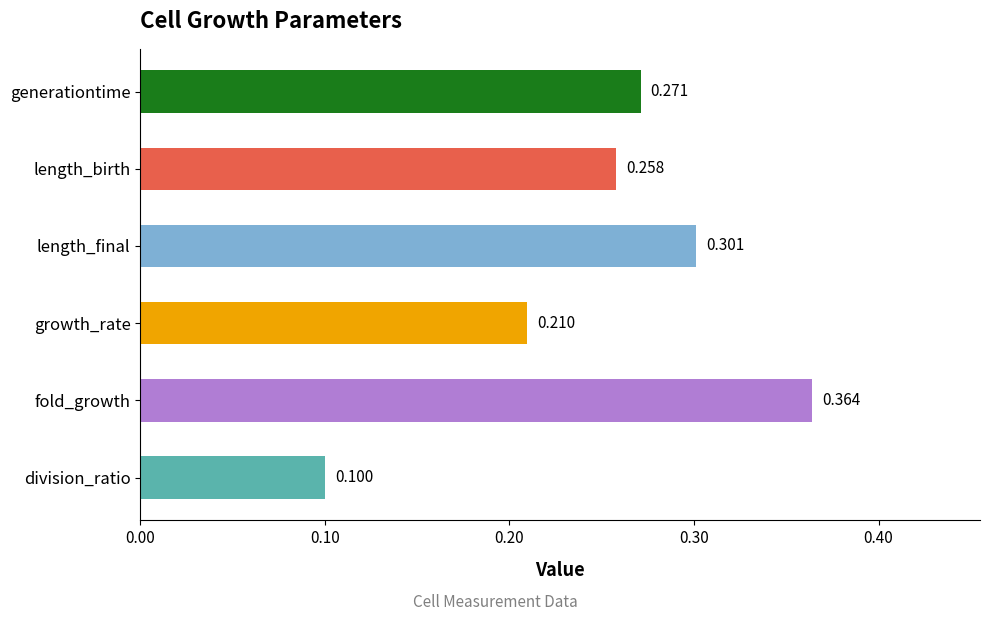

Which label corresponds to the smallest value in the chart?

division_ratio